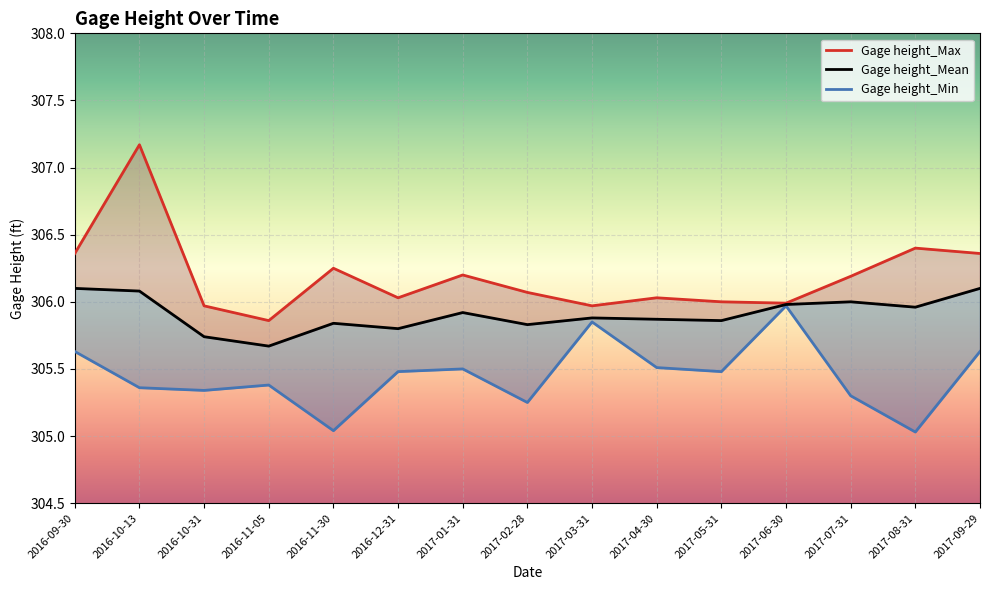

At which category does Gage height_Mean reach its first local peak?

2016-11-30